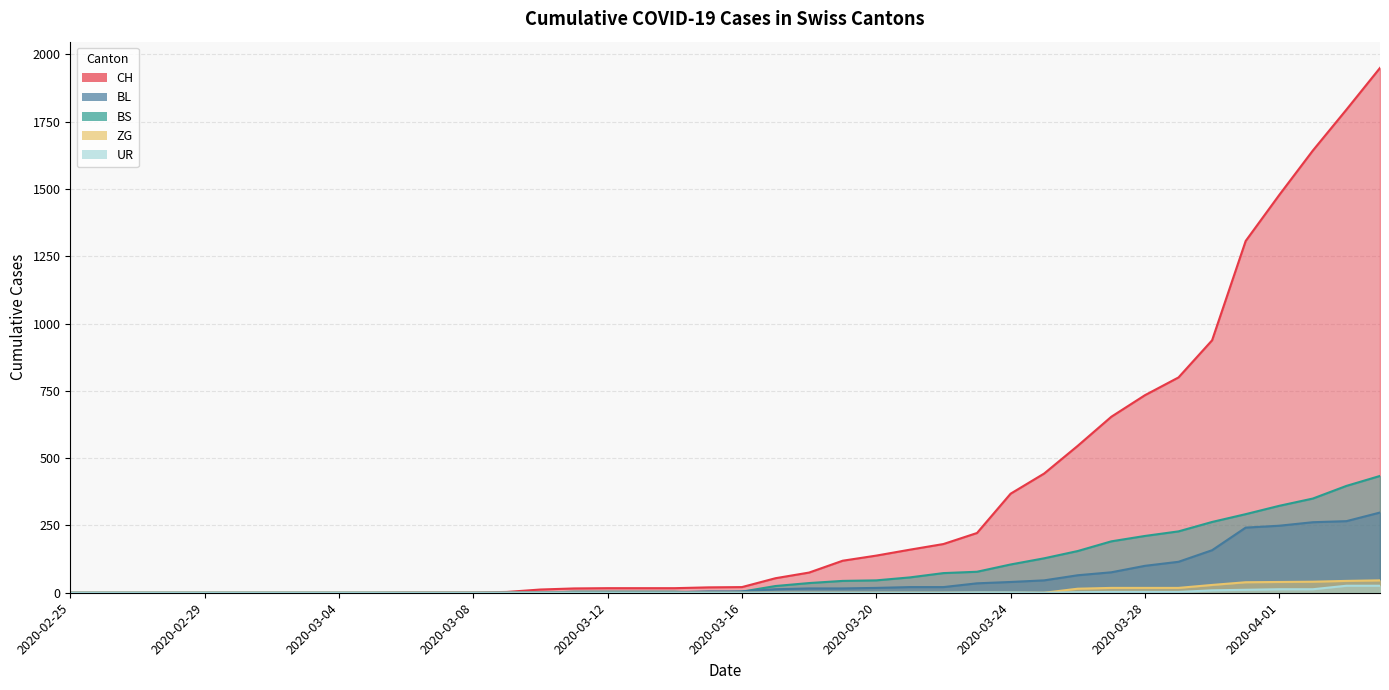

Which has a higher value, 2020-02-25 or 2020-03-05?

2020-02-25